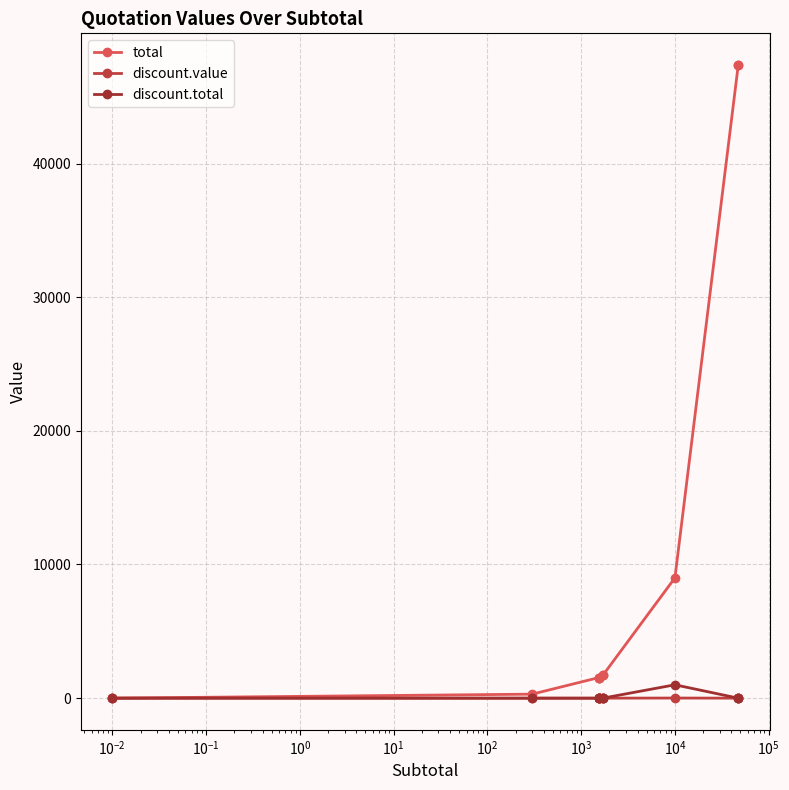

Is the value of total at $\mathdefault{10^{-3}}$ greater than the value of discount.total at $\mathdefault{10^{0}}$?

Yes